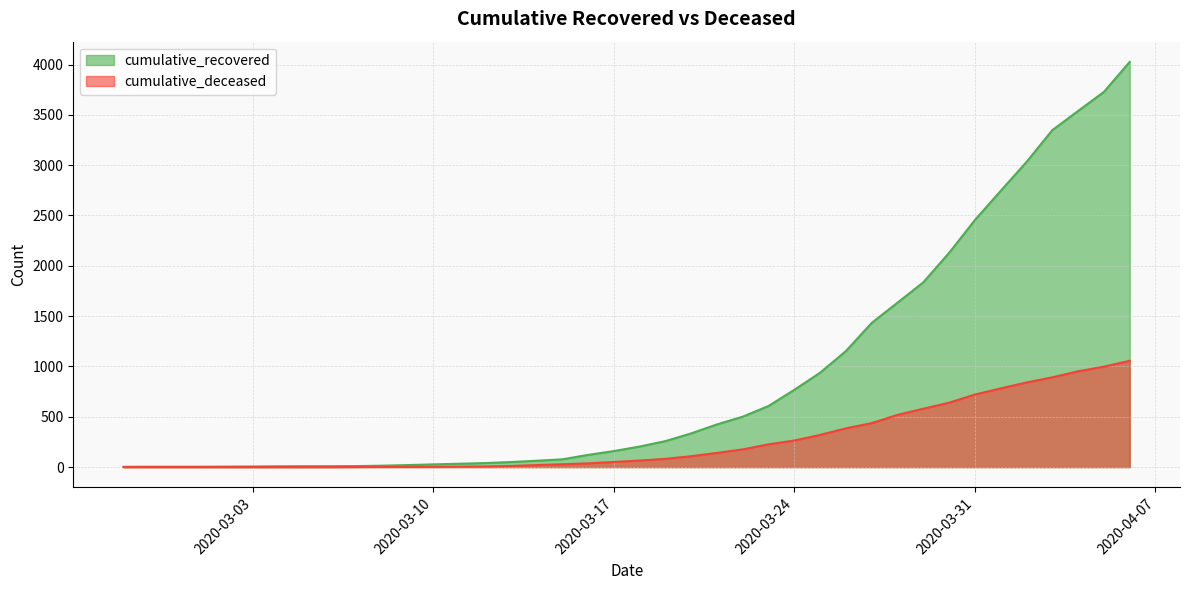

What is the value of the cumulative_recovered point at the 7th from the left?

8